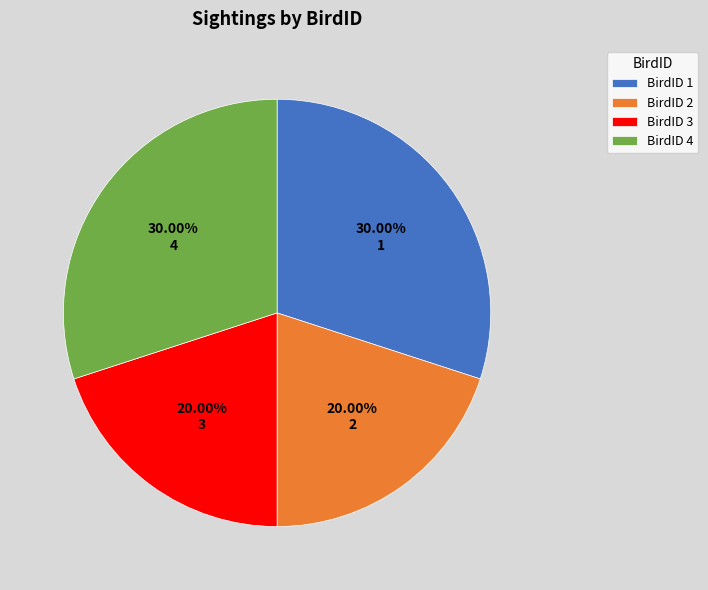

Approximately how many times larger is the value at 4 compared to 2?

1.5